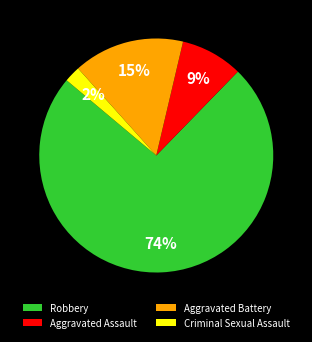

Which has a higher value, Criminal Sexual Assault or Aggravated Assault?

Aggravated Assault